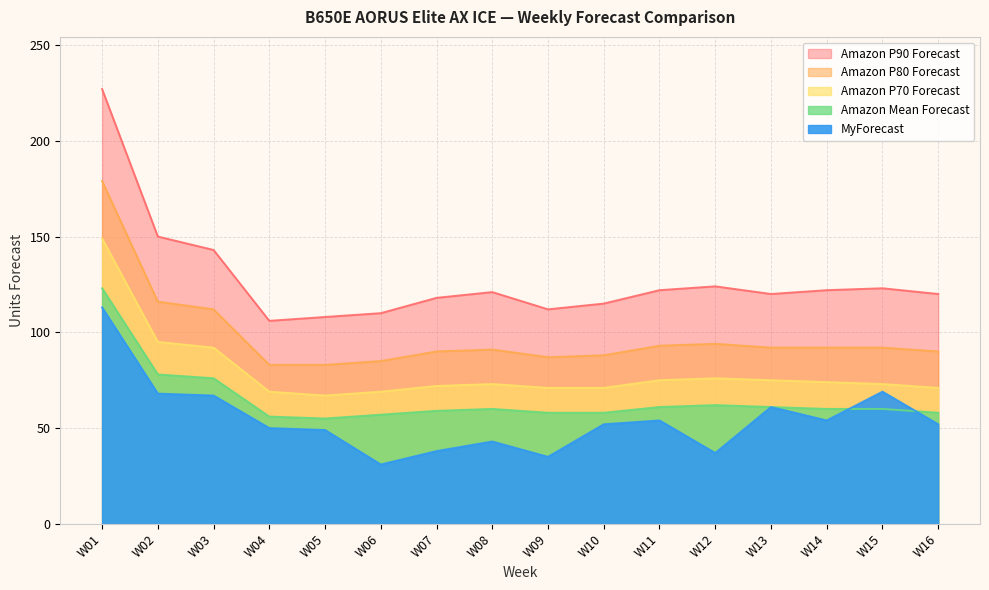

What is the difference between the highest and lowest values at W08?

78